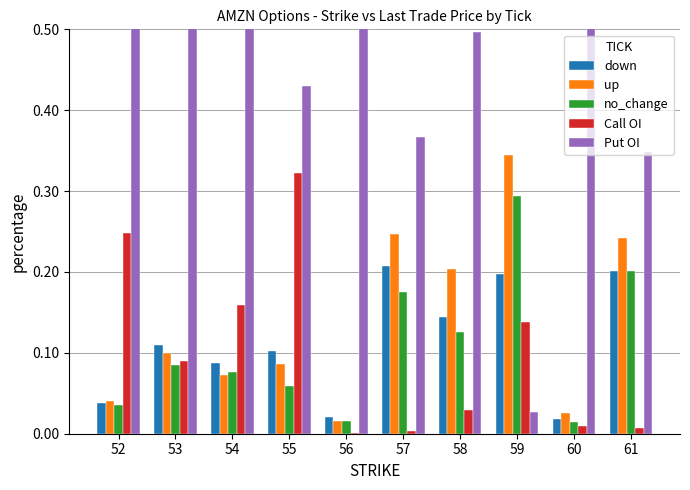

Is the value of up at 55 greater than the value of down at 58?

No